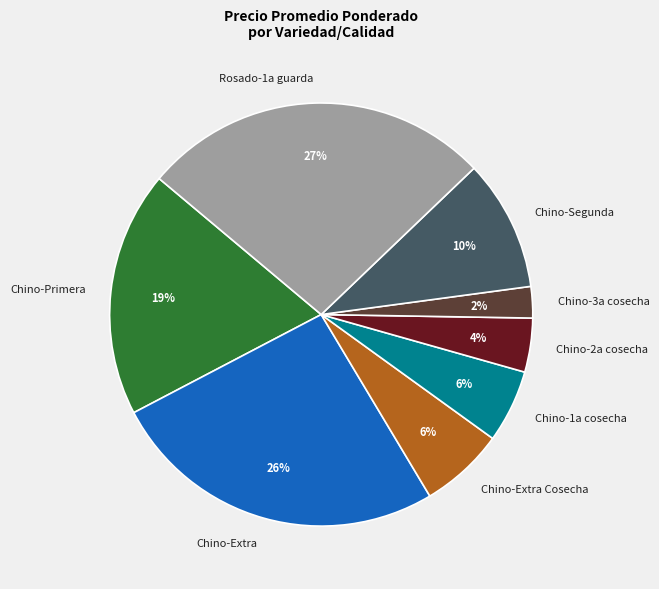

To the nearest percent, what portion does Chino-Extra represent?

26%